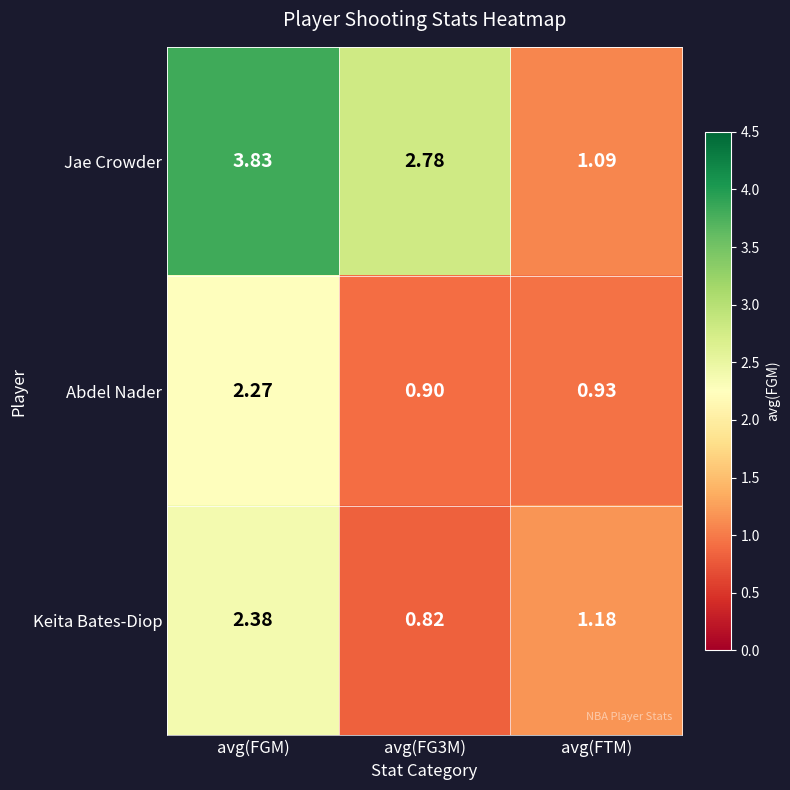

Rank the series at avg(FTM) from lowest to highest value.

Abdel Nader, Jae Crowder, Keita Bates-Diop